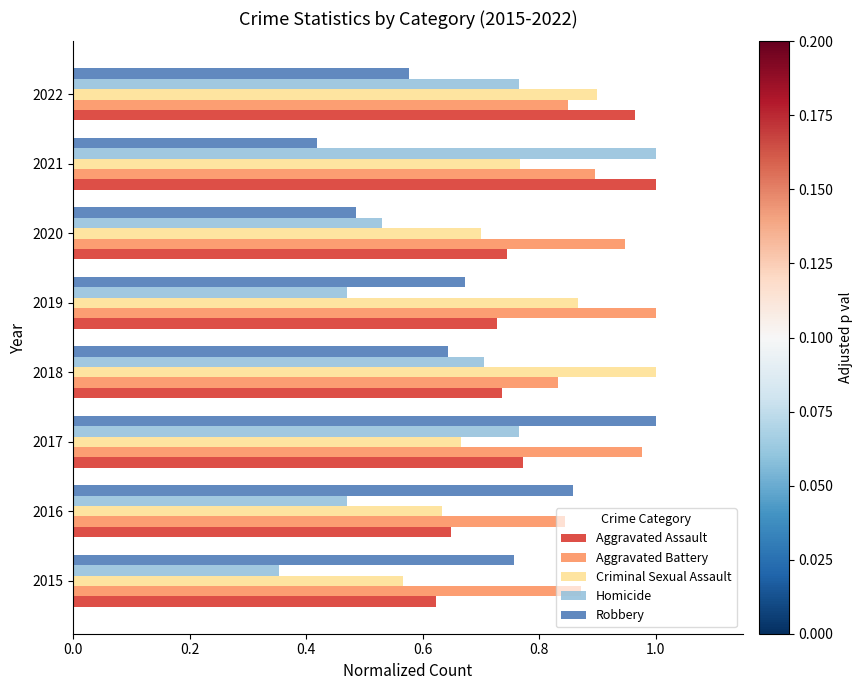

At which label does Aggravated Assault reach its minimum?

2015